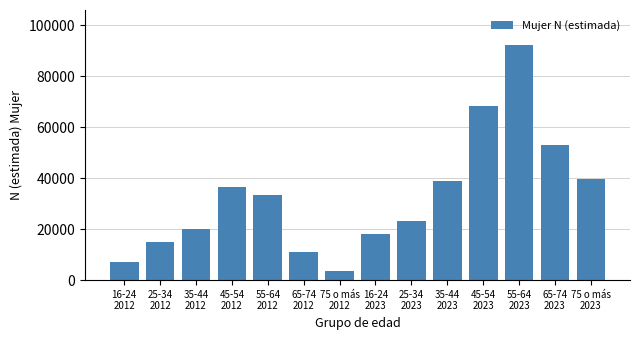

Reading left to right, extract all data points from this chart.

7119	14933	20257	36695	33465	10875	3408	18080	23243	38815	68427	92240	53029	39905